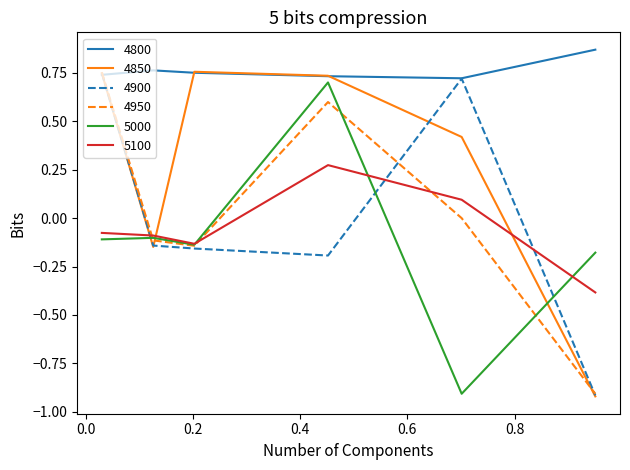

Which series has the largest total across all categories?

4800